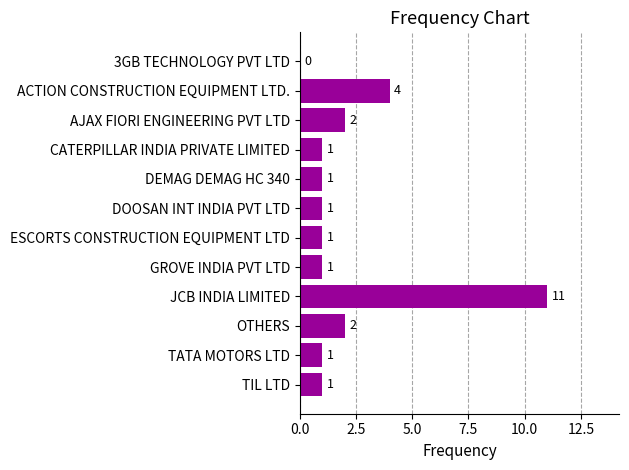

What is the average value?

2